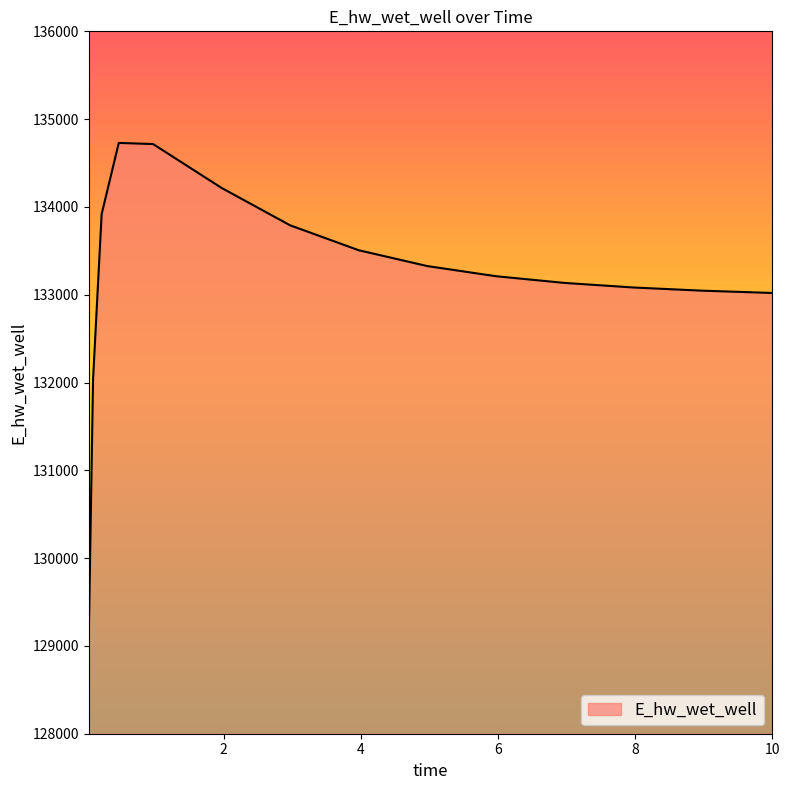

What is the minimum value shown in the chart?

129107.9